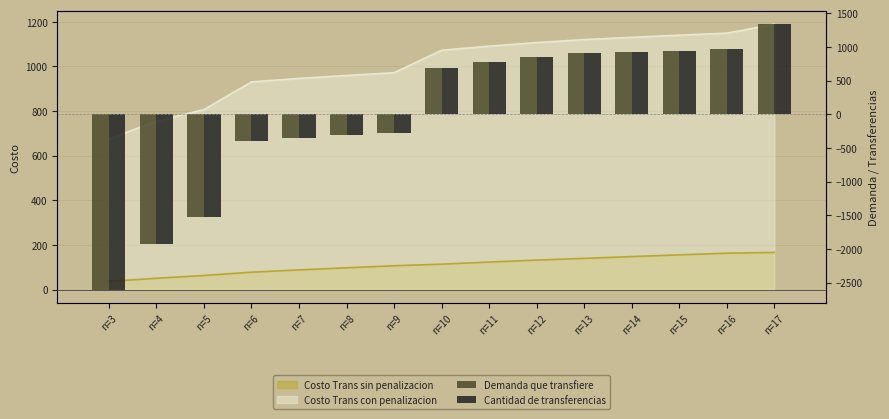

Which category has the highest value in the Cantidad de transferencias series?

n=17